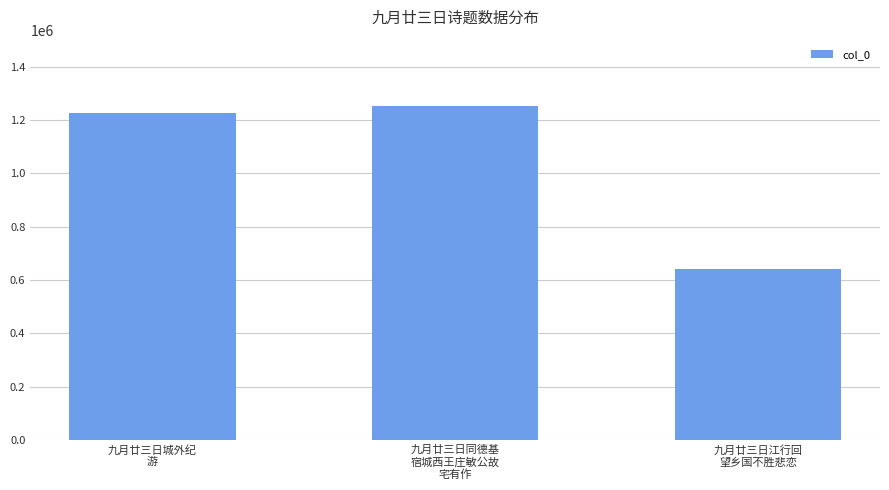

What is the approximate value at 九月廿三日同德基
宿城西王庄敏公故
宅有作, to the nearest 100?

1250700